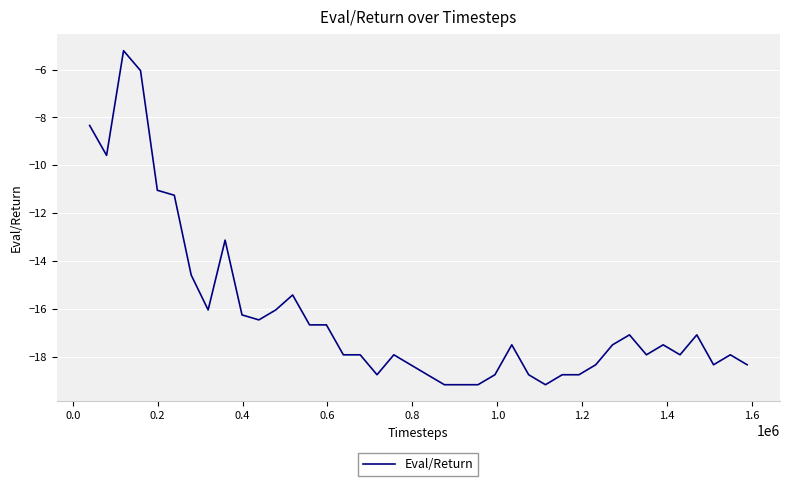

What is the minimum value shown in the chart?

-19.2